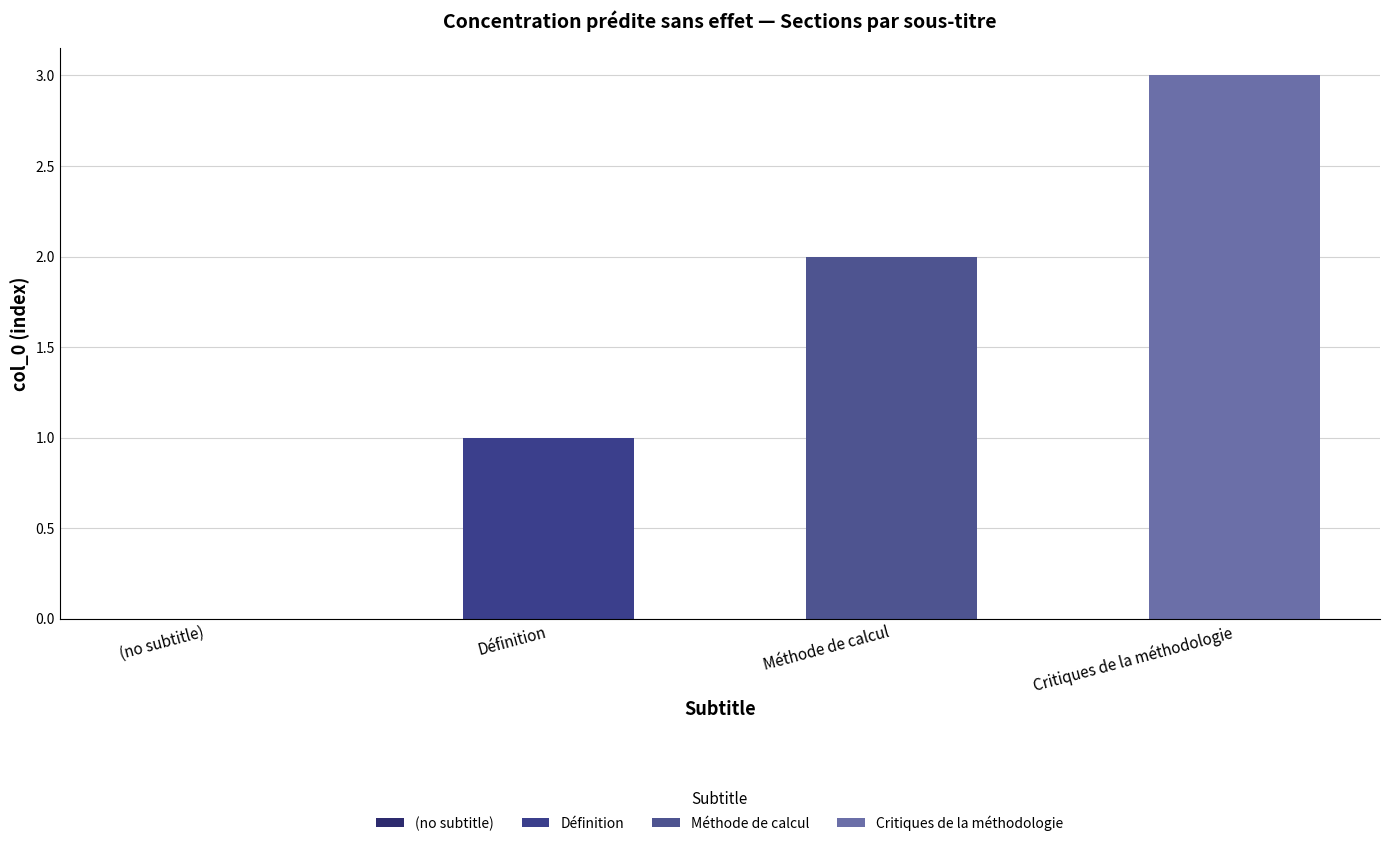

What is the difference between the second highest and minimum values?

2